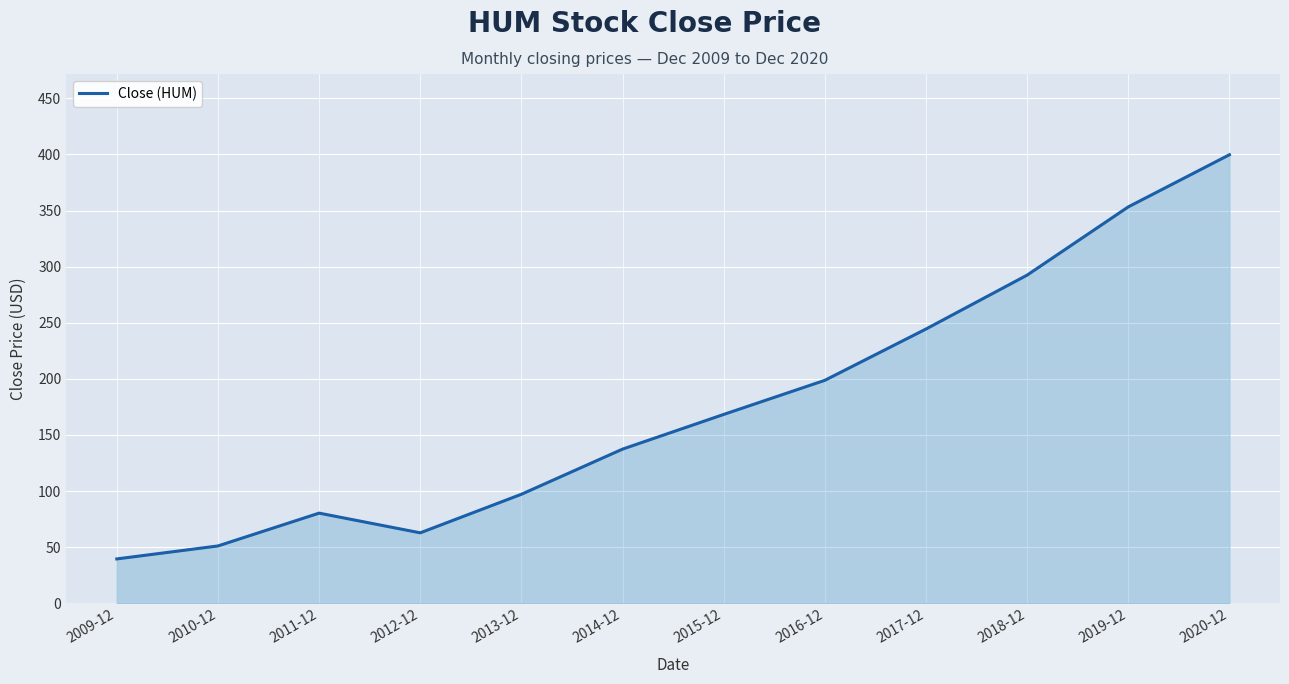

List the labels in order of value, smallest first.

2009-12, 2010-12, 2012-12, 2011-12, 2013-12, 2014-12, 2015-12, 2016-12, 2017-12, 2018-12, 2019-12, 2020-12